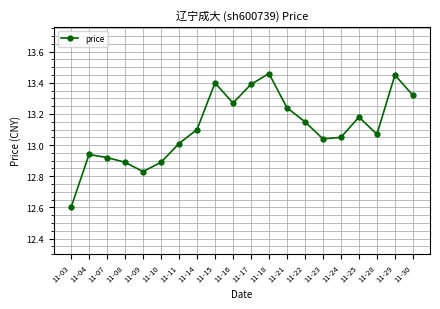

The value at 11-29 is 20.3. True or false?

False